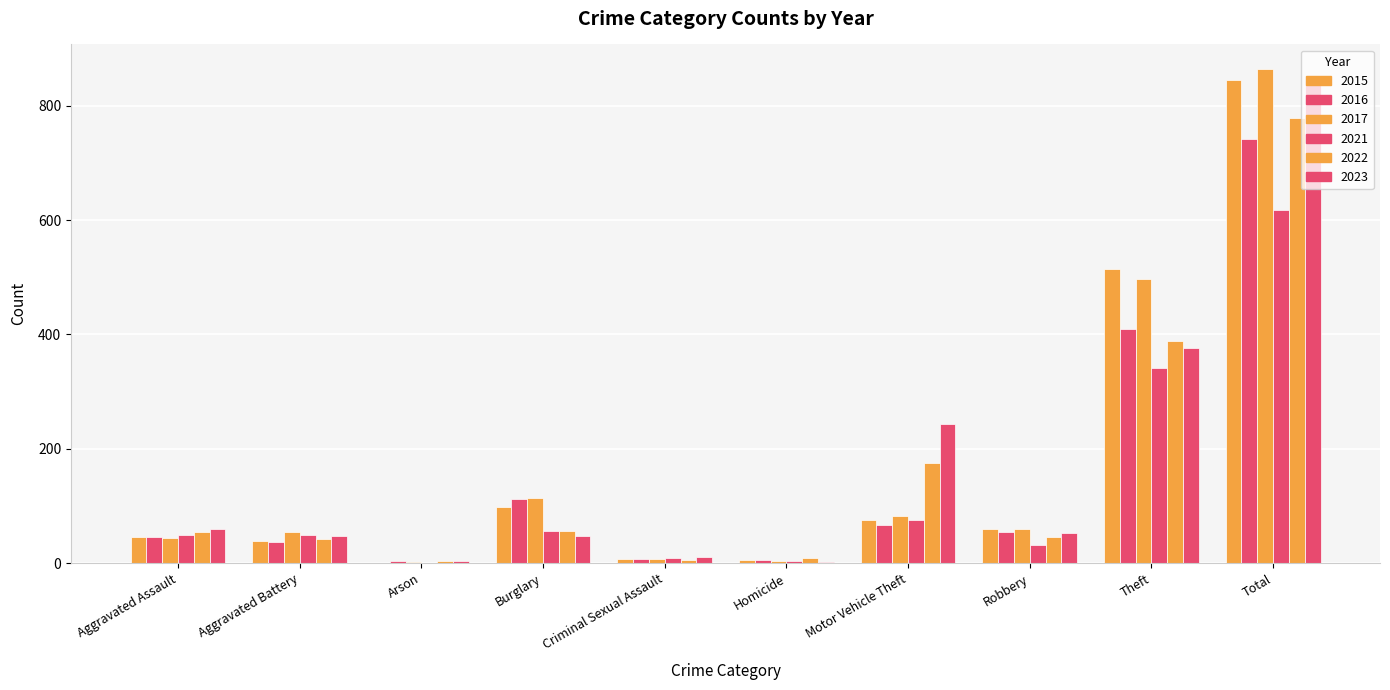

Does the chart contain stacked bars?

No